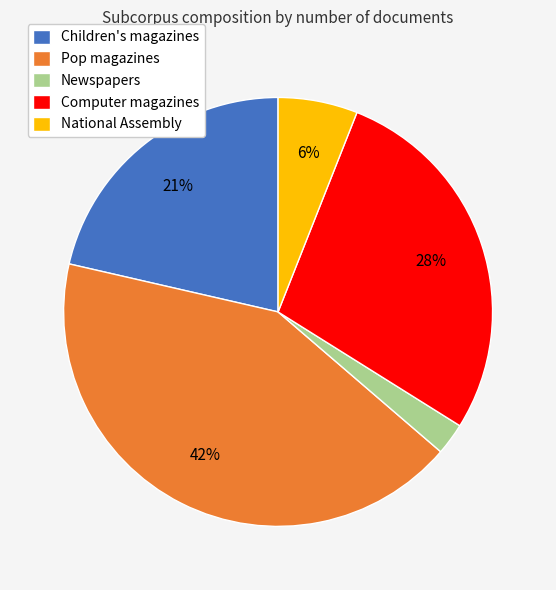

Does Computer magazines represent more than half of the total?

No